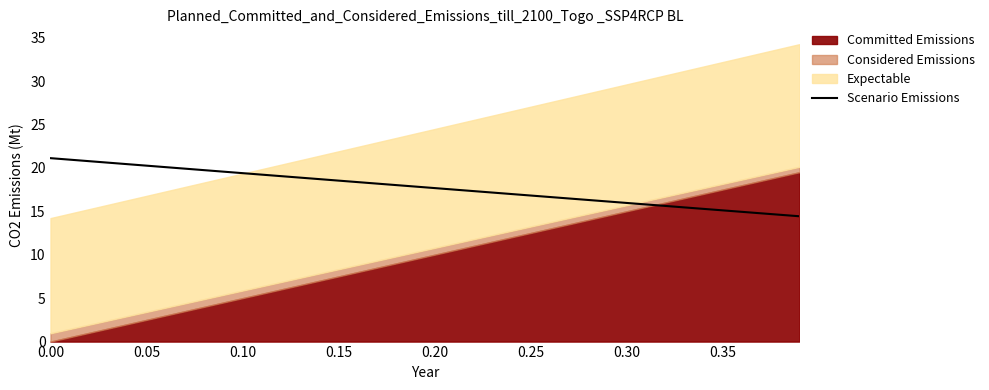

What is the ratio of the value at 32 to the value at 25?

0.9